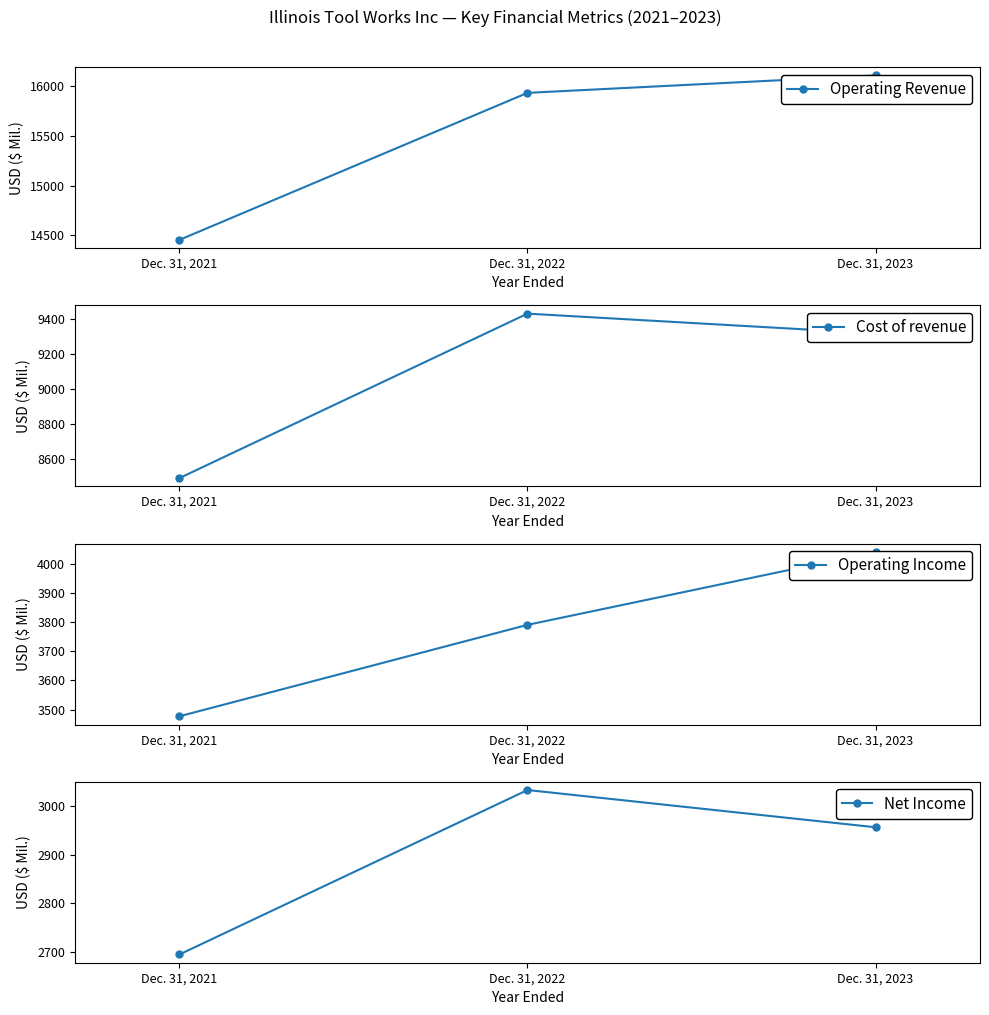

Rank the categories by Operating Income value from highest to lowest.

Dec. 31, 2023, Dec. 31, 2022, Dec. 31, 2021